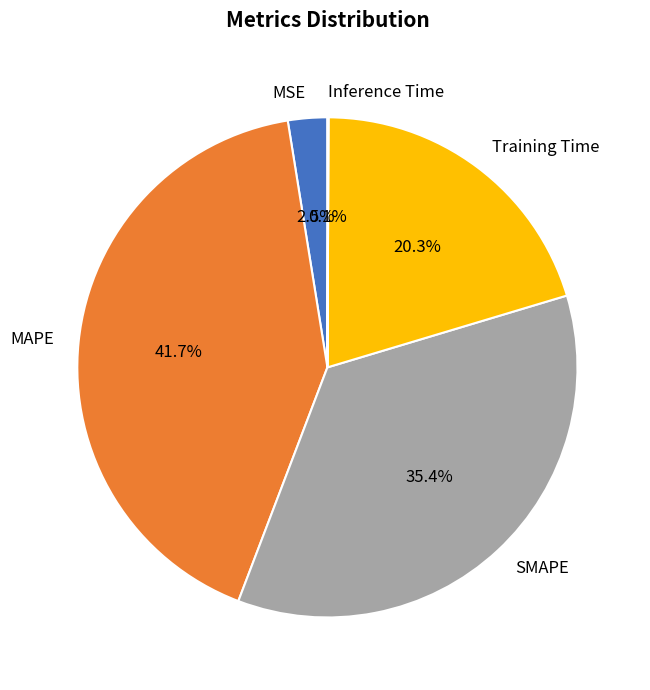

Combined, what portion of the pie is SMAPE and MAPE?

77.1%